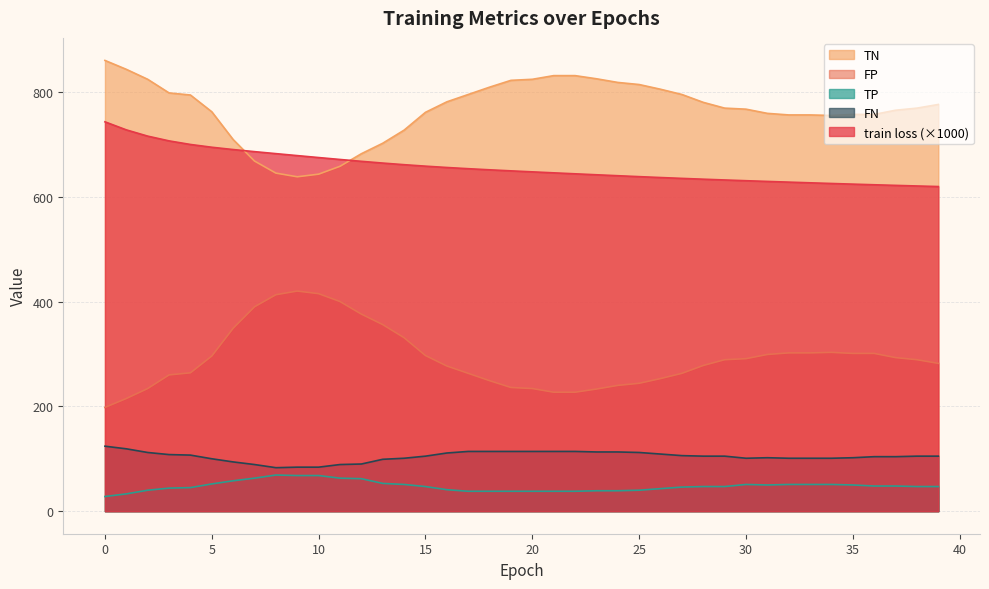

What is the difference between the TP values at 13 and 20?

15.0